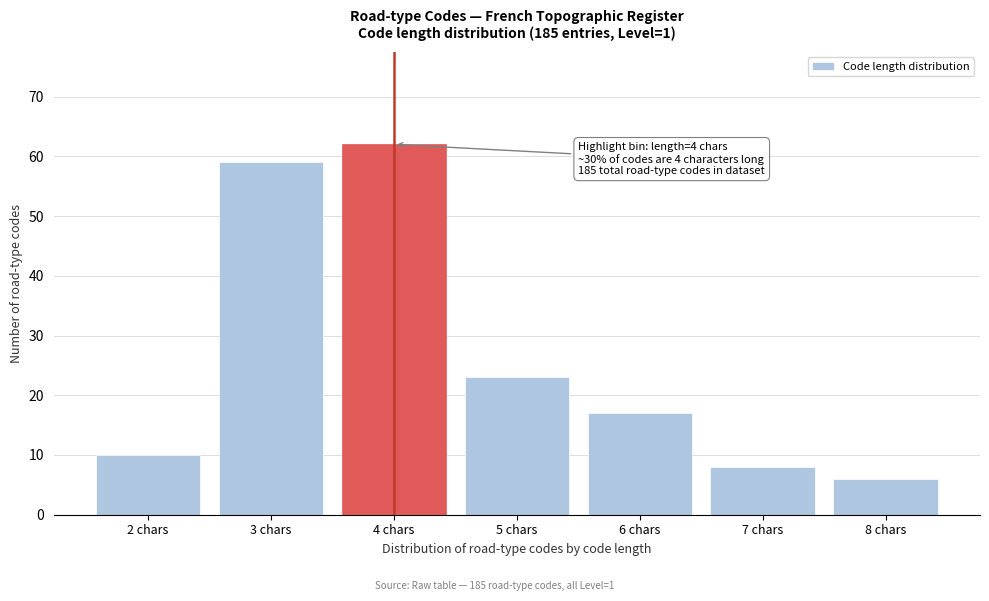

Reading right to left, transcribe all the data shown in this chart.

6	8	17	23	62	59	10